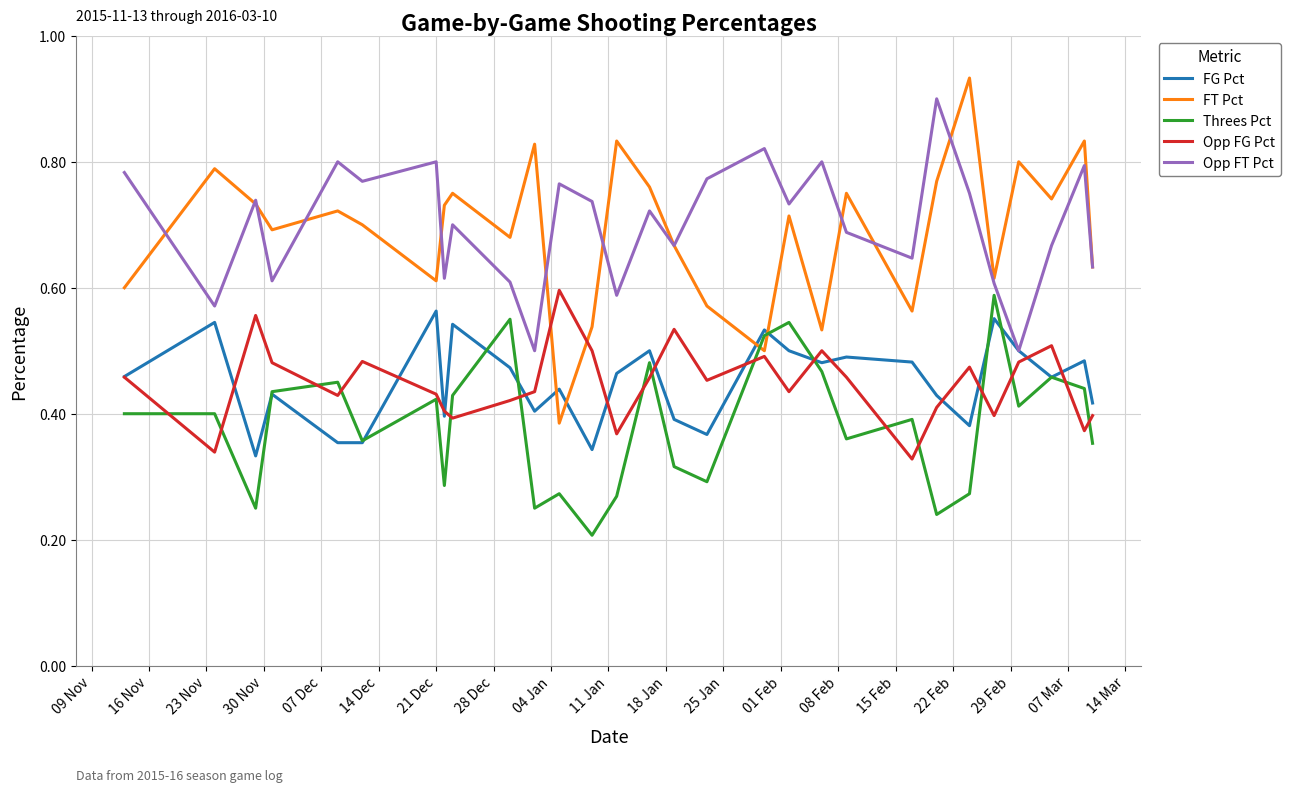

Count the FT Pct values in the range 0 to 1.

29